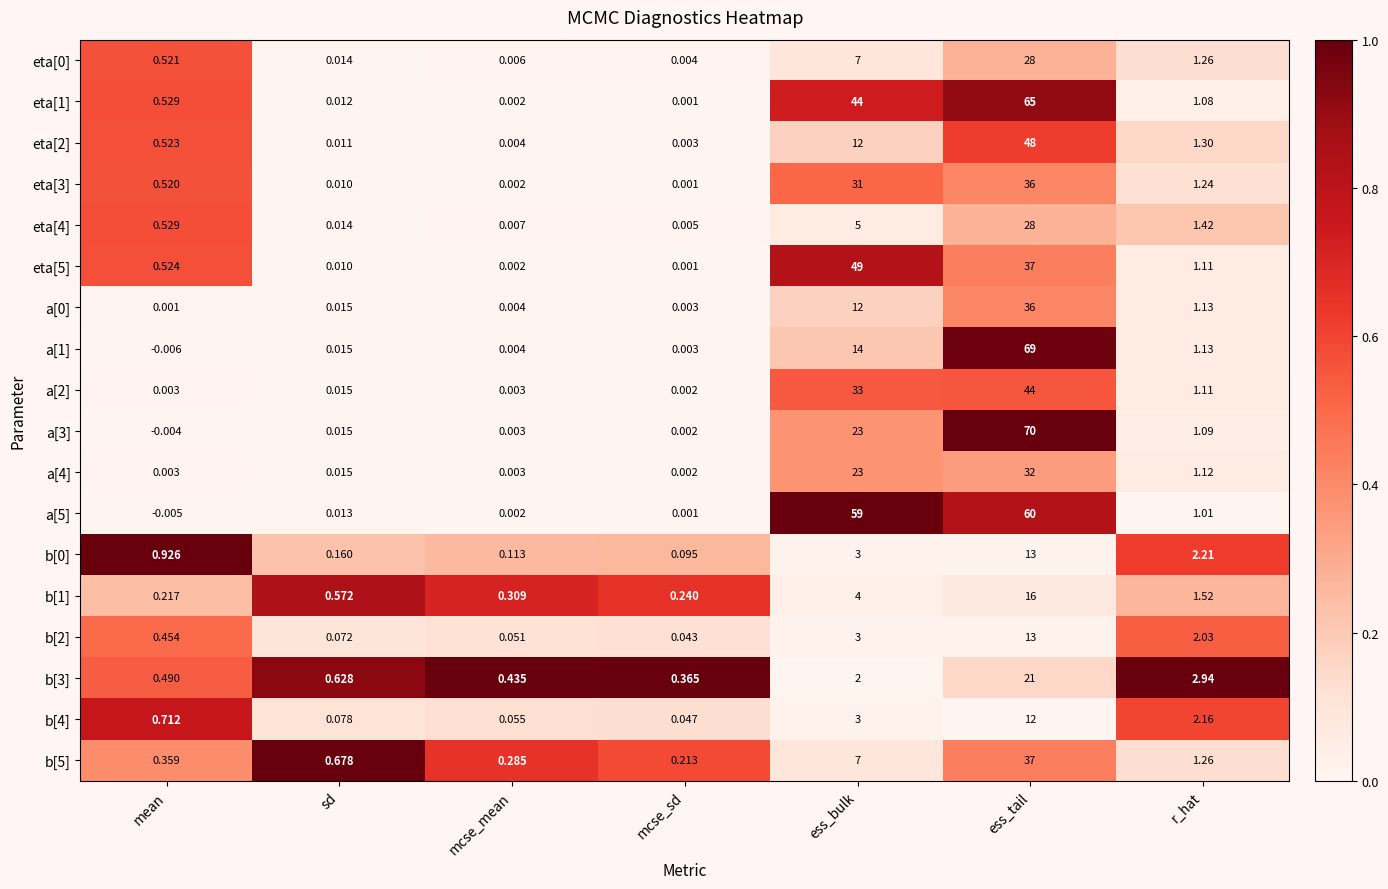

At which label is a[4] closest to 16?

ess_bulk